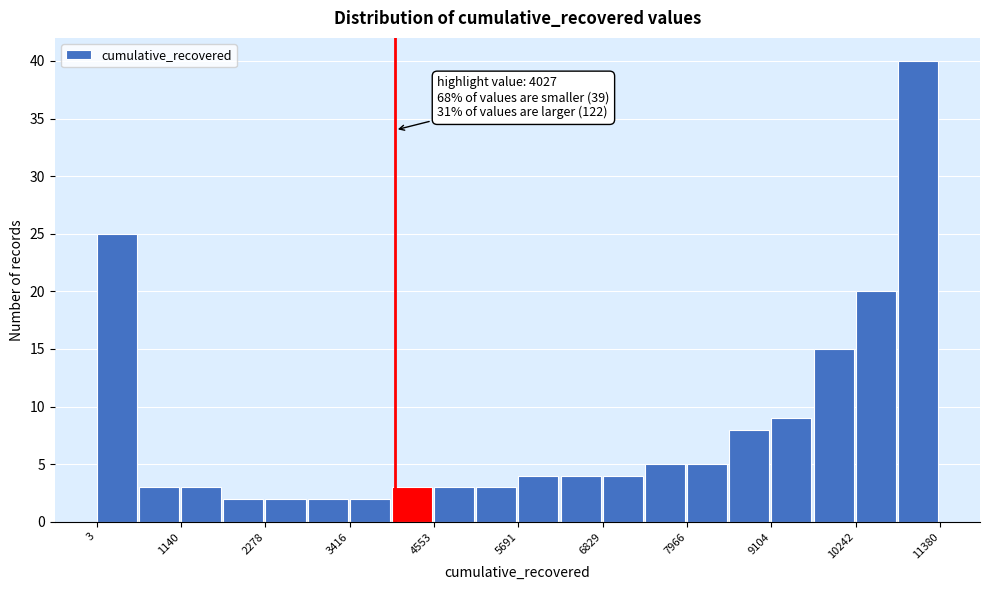

Read against the x-axis, roughly where is the centre of the tallest bar?

11000